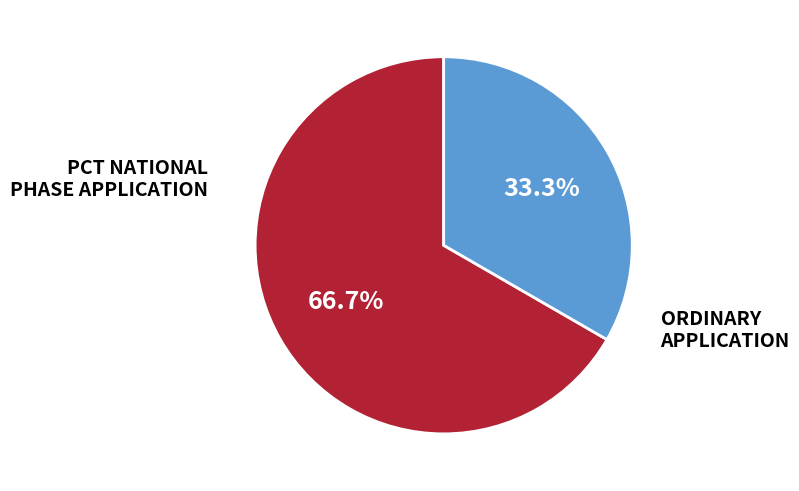

To the nearest percent, what is the difference between the PCT NATIONAL PHASE APPLICATION and ORDINARY APPLICATION slice percentages?

33%